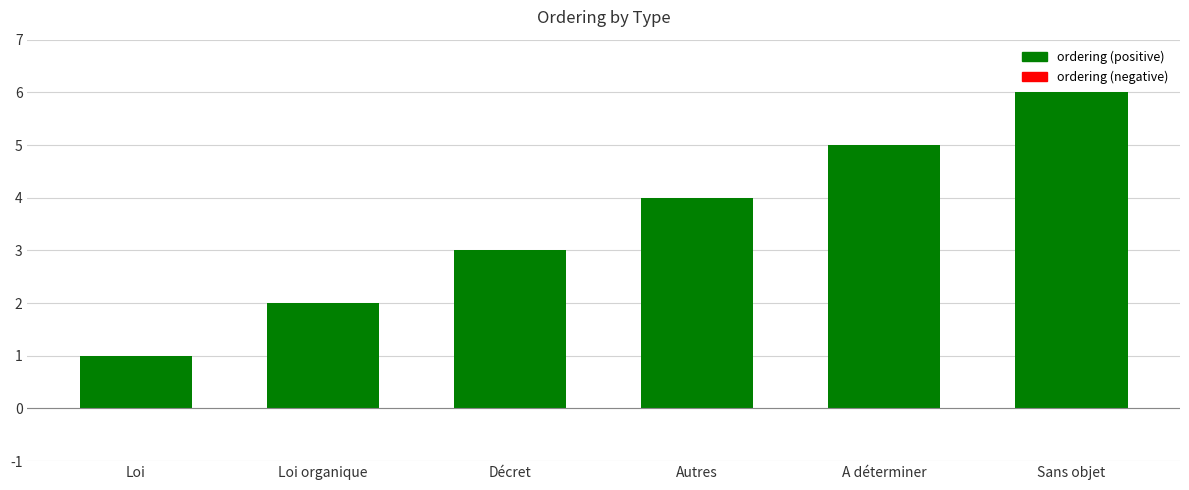

How many data points are less than 4?

3